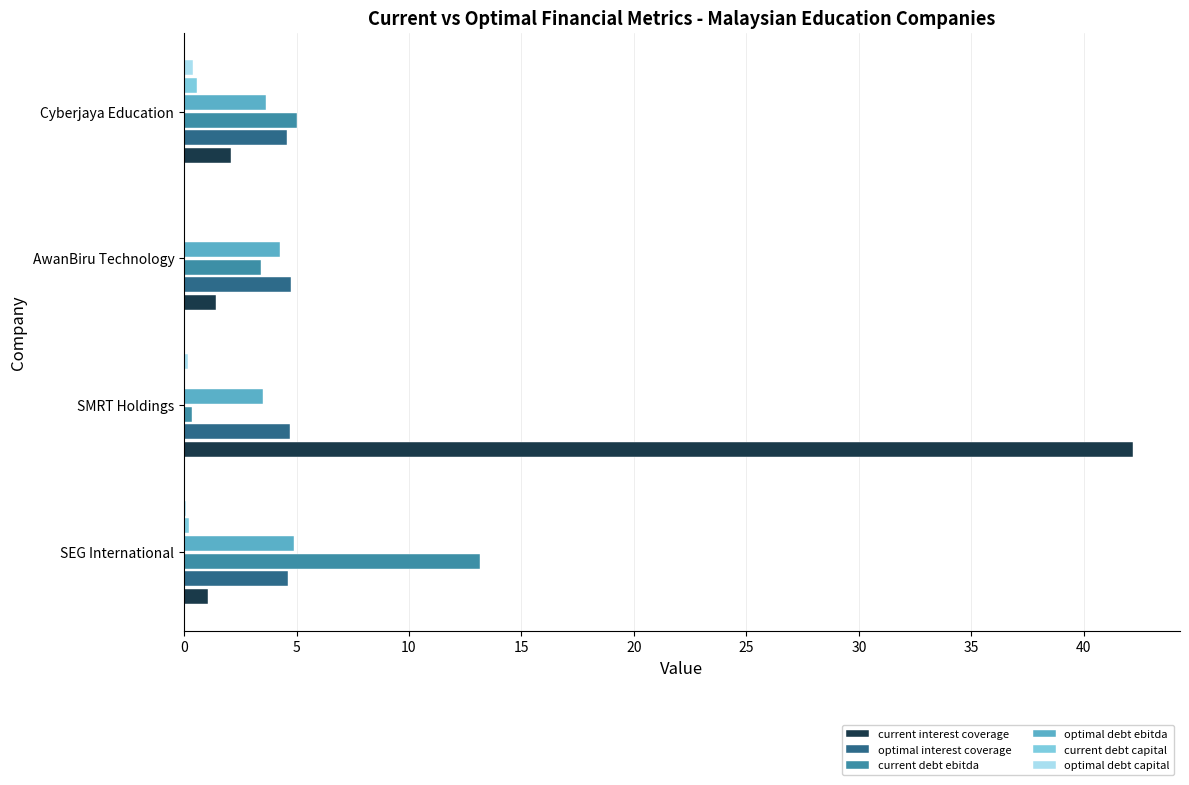

What is the sum of all current debt ebitda values?

21.9